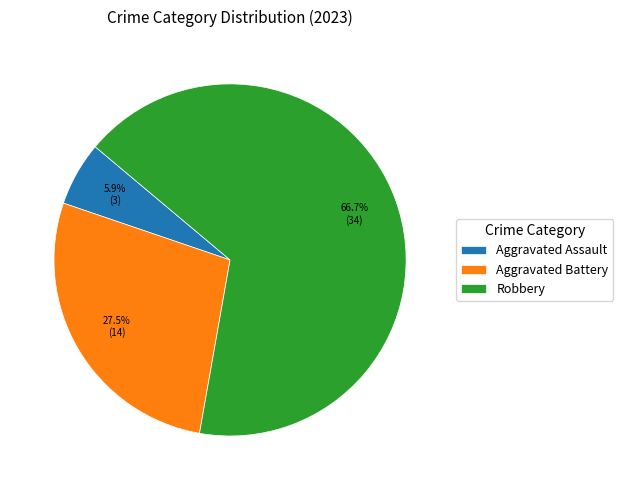

To the nearest percent, what is the combined percentage of Aggravated Assault and Aggravated Battery?

33%